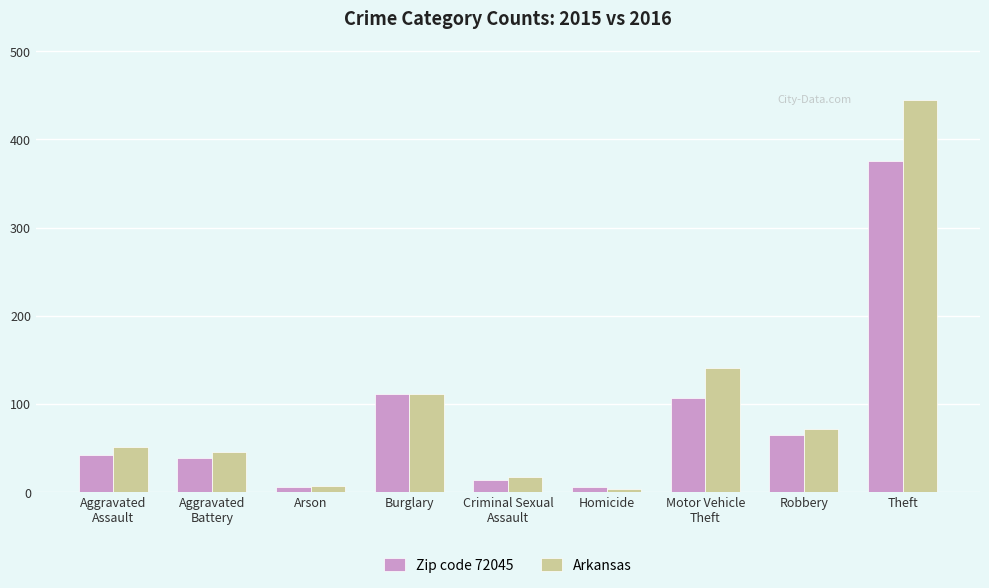

Reading left to right, extract all data points from this chart.

Zip code 72045: Aggravated
Assault=42	Aggravated
Battery=38	Arson=6	Burglary=111	Criminal Sexual
Assault=13	Homicide=6	Motor Vehicle
Theft=107	Robbery=64	Theft=375
Arkansas: Aggravated
Assault=51	Aggravated
Battery=45	Arson=7	Burglary=111	Criminal Sexual
Assault=17	Homicide=3	Motor Vehicle
Theft=141	Robbery=71	Theft=445